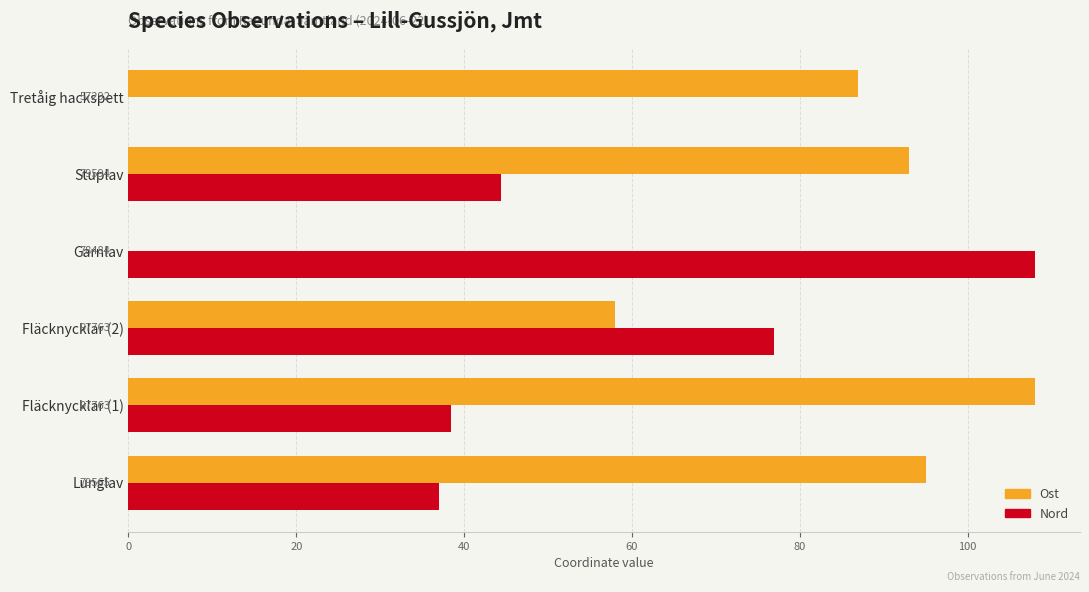

What are all the series names shown in the legend?

Ost, Nord